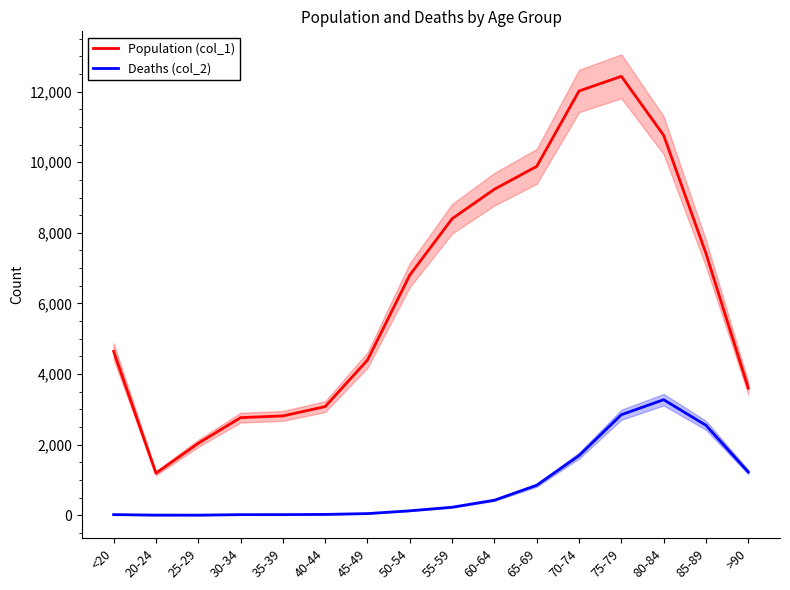

What is the difference between the maximum and minimum values in the Deaths (col_2) series?

3270